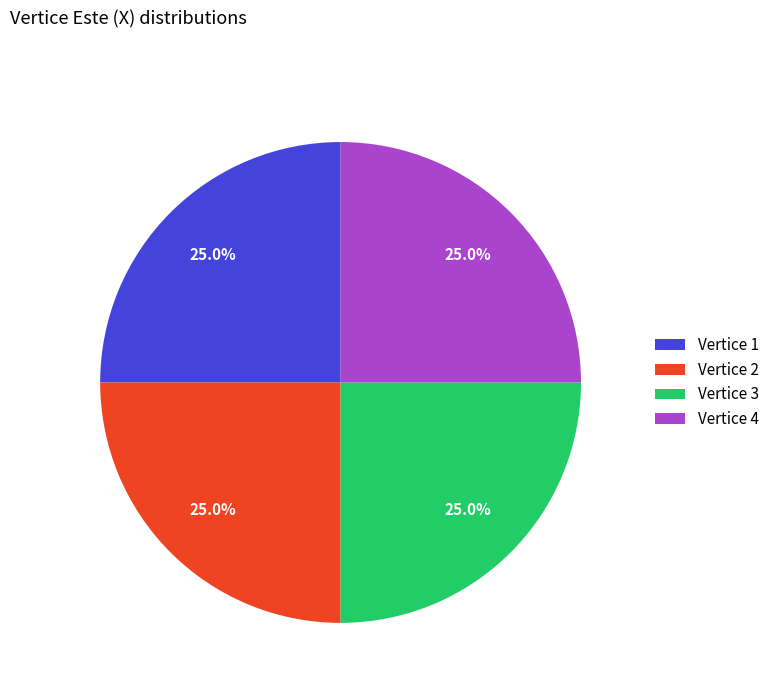

What is the total percentage of Vertice 2 and Vertice 3?

50.0%